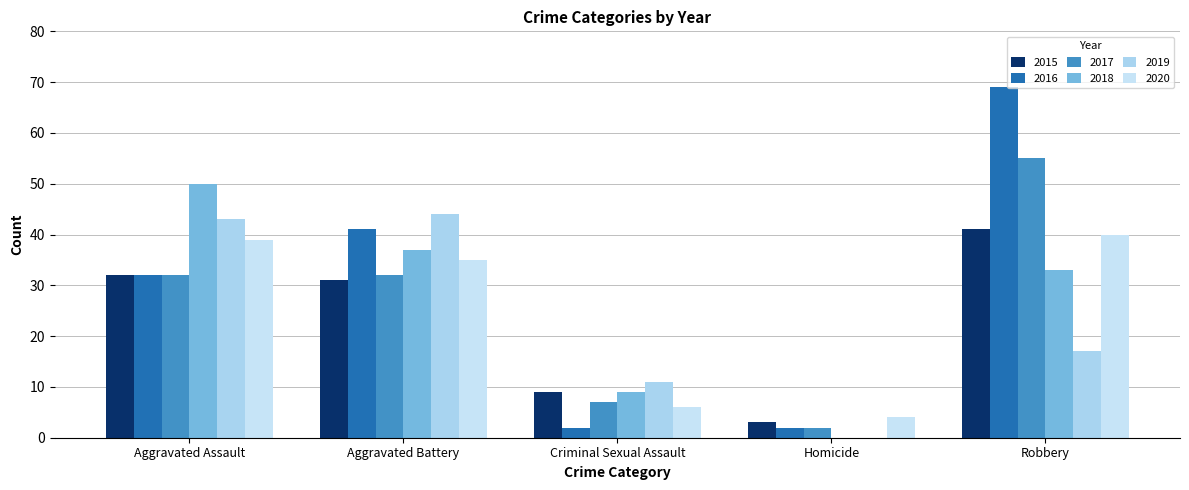

Which series has the largest total across all categories?

2016